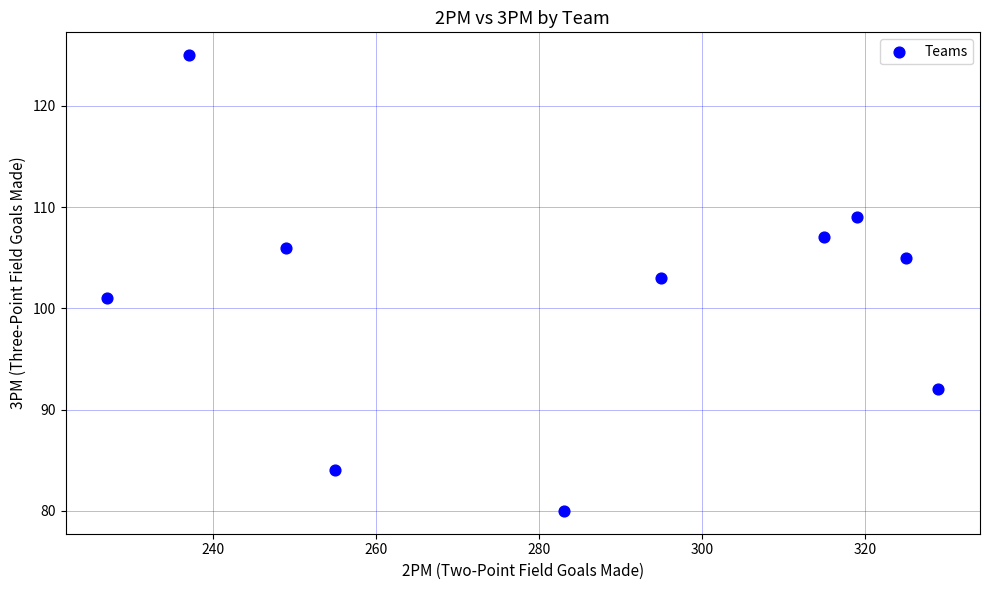

What is the range of X values (max minus min)?

102